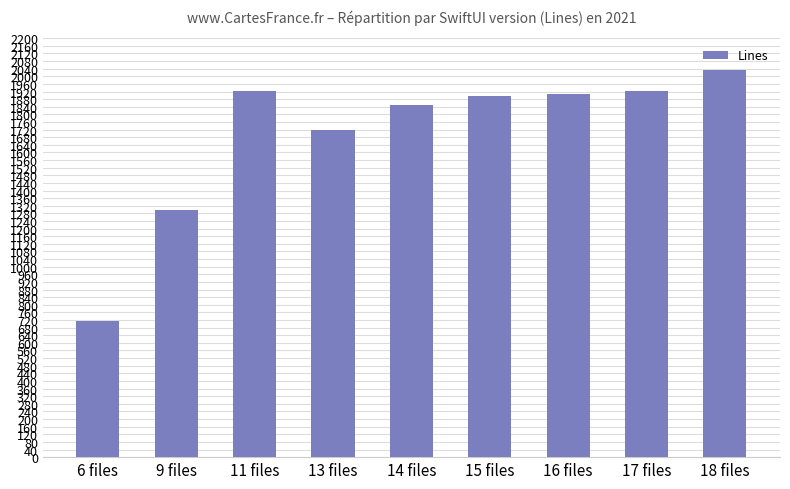

Are the bars horizontal?

No